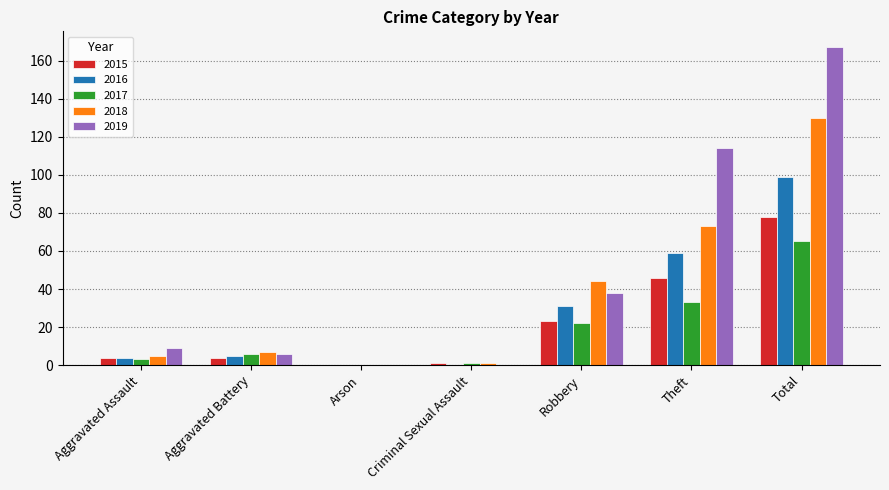

Between Arson and Total, which series saw the biggest shift?

2019